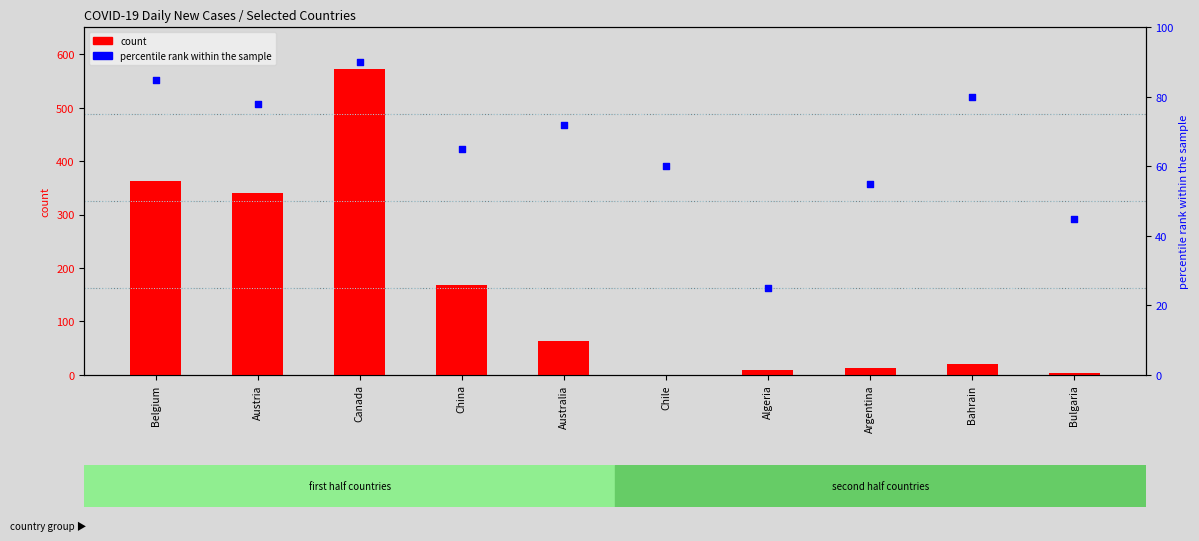

At which category is the sum across all series the highest?

Canada